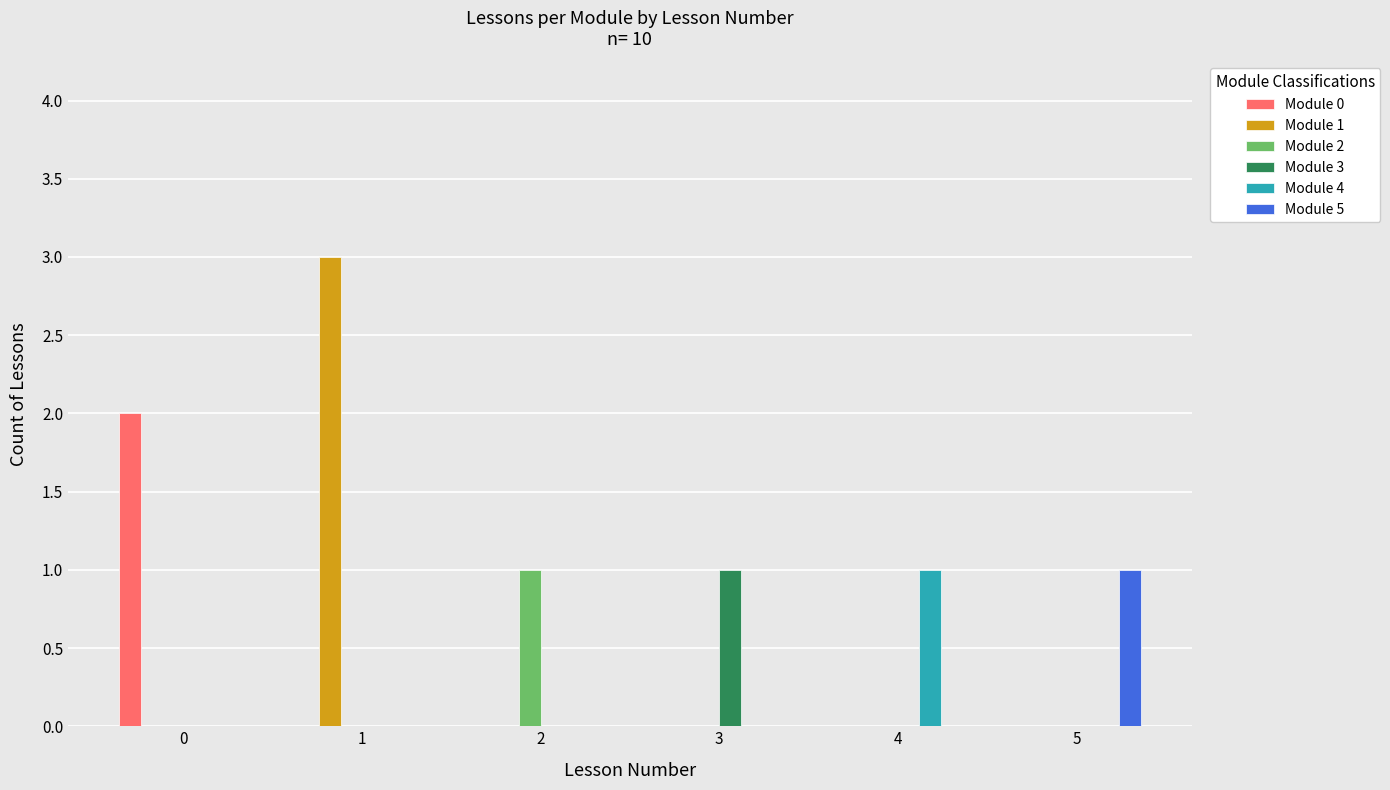

True or false: Module 1 has a value of 0 at 3.

True